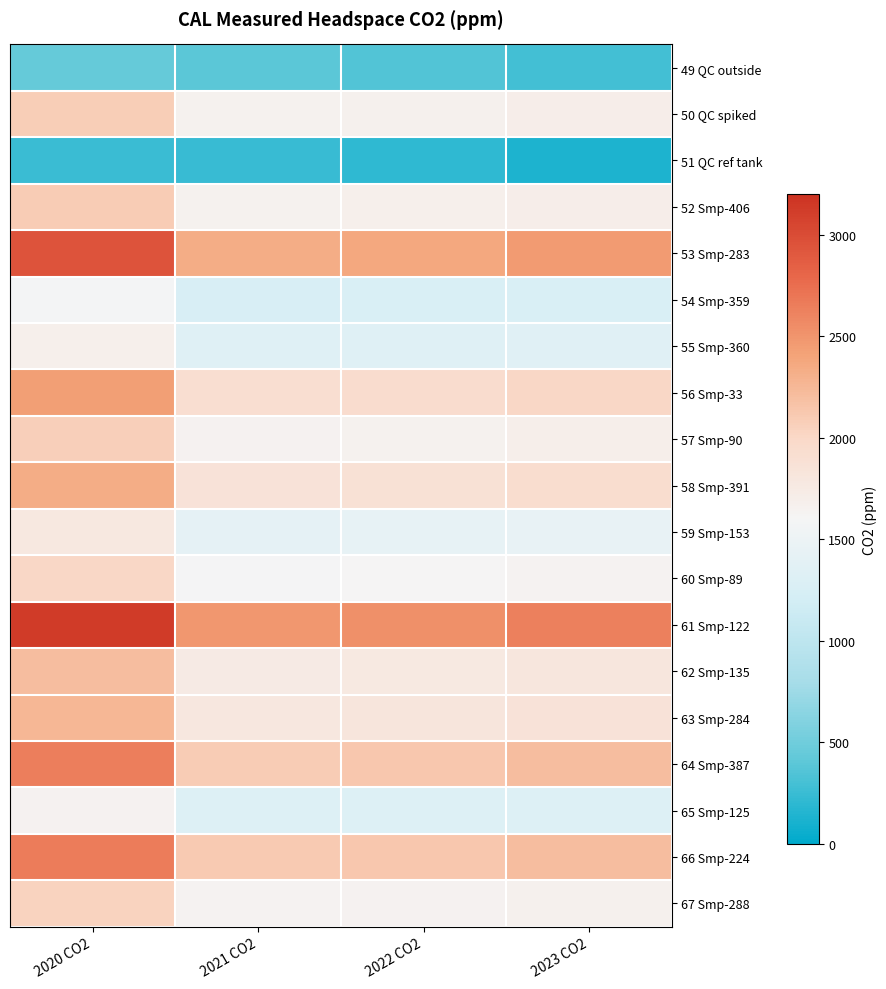

Between 2021 CO2 and 2020 CO2, which is larger?

2020 CO2